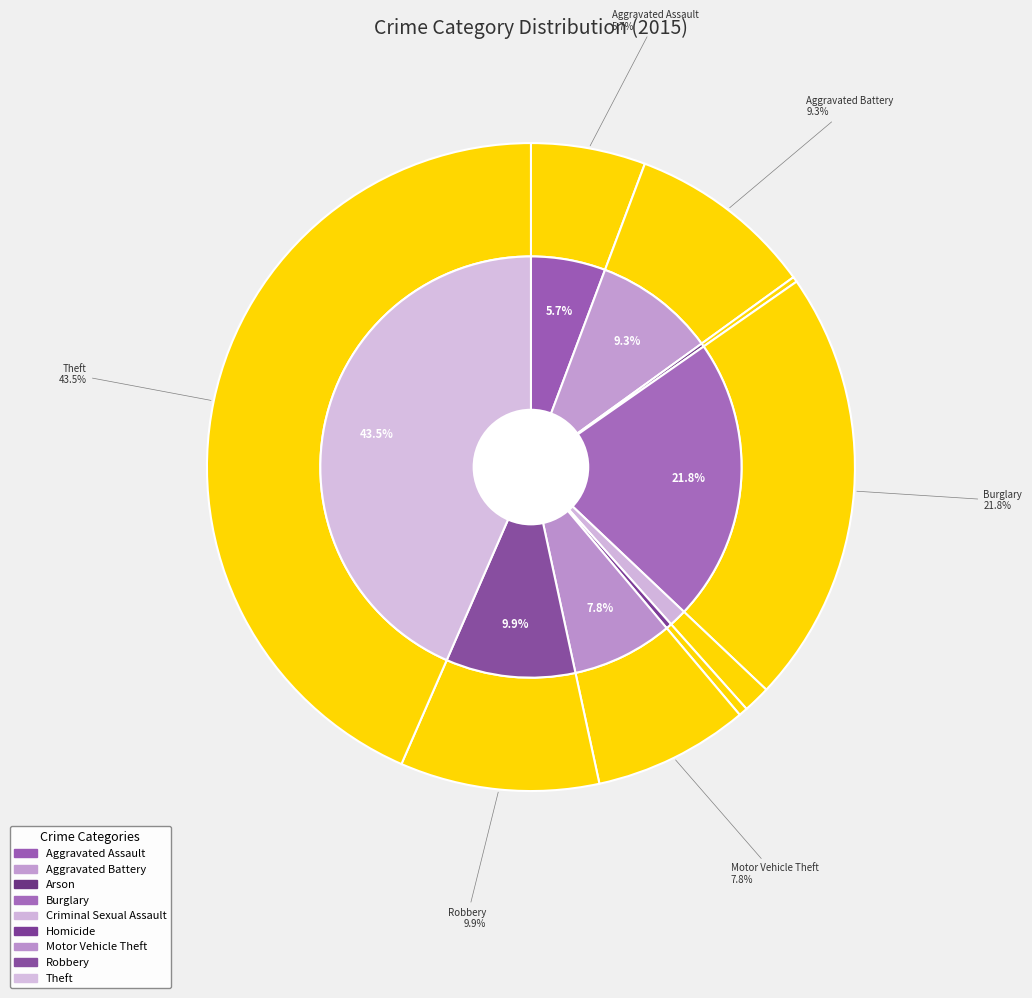

The Homicide slice represents 1% of the pie. True or false?

False